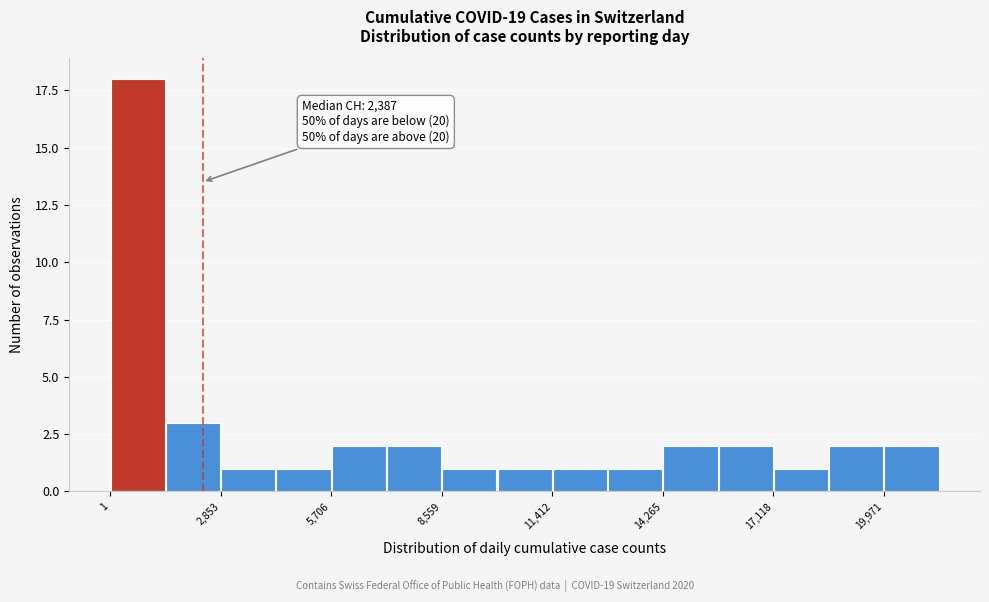

Read against the x-axis, roughly where is the centre of the tallest bar?

500